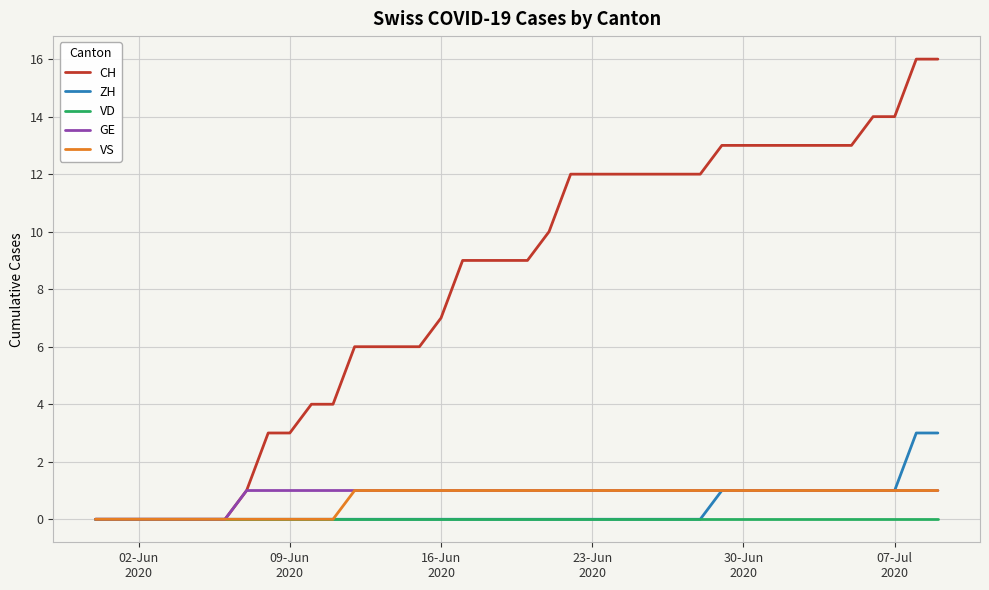

Which series has the largest total across all categories?

CH